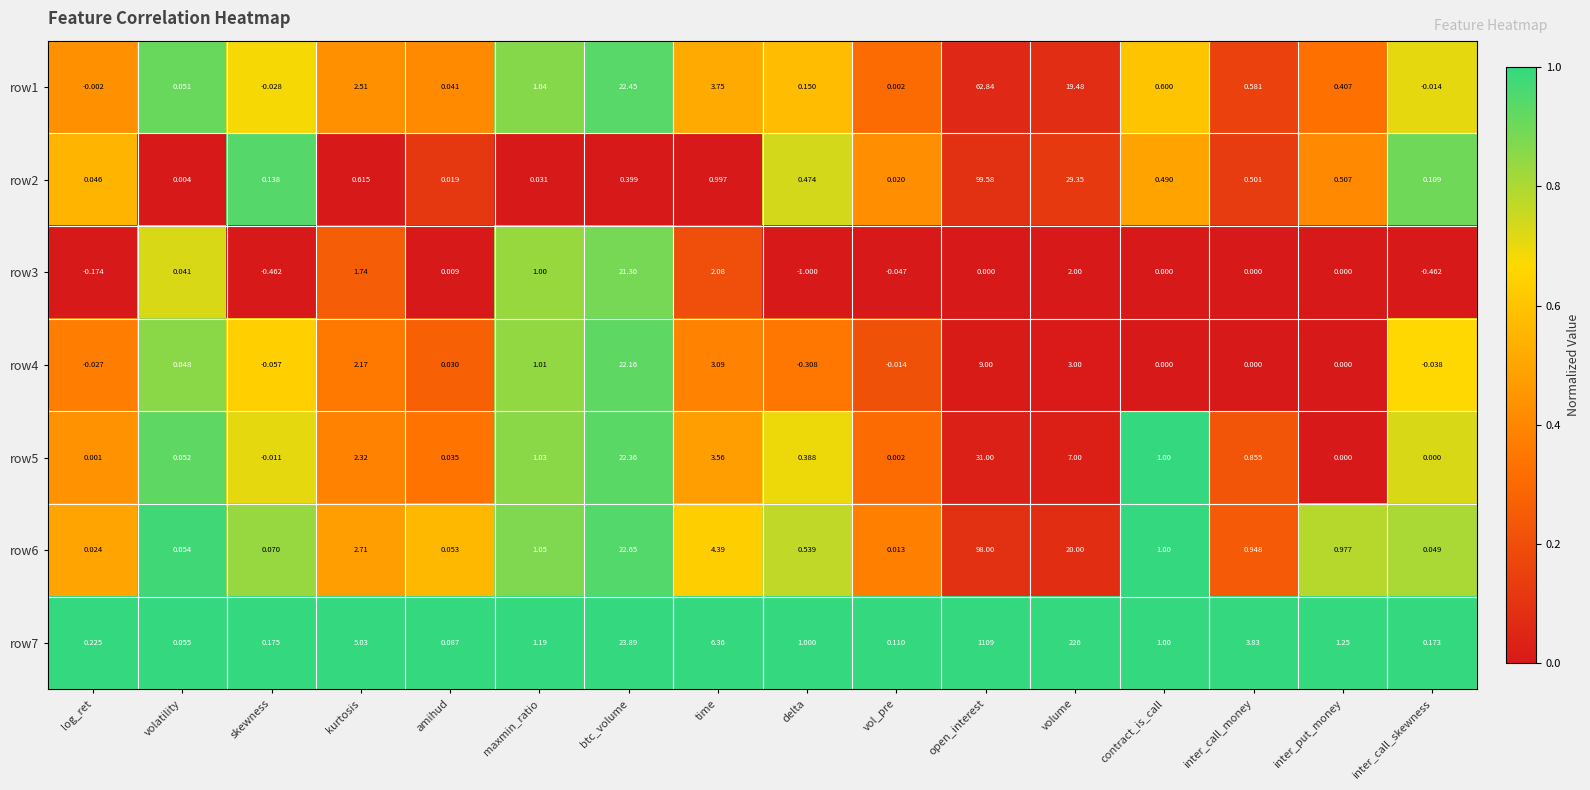

At which category does the chart reach its peak across all series?

open_interest